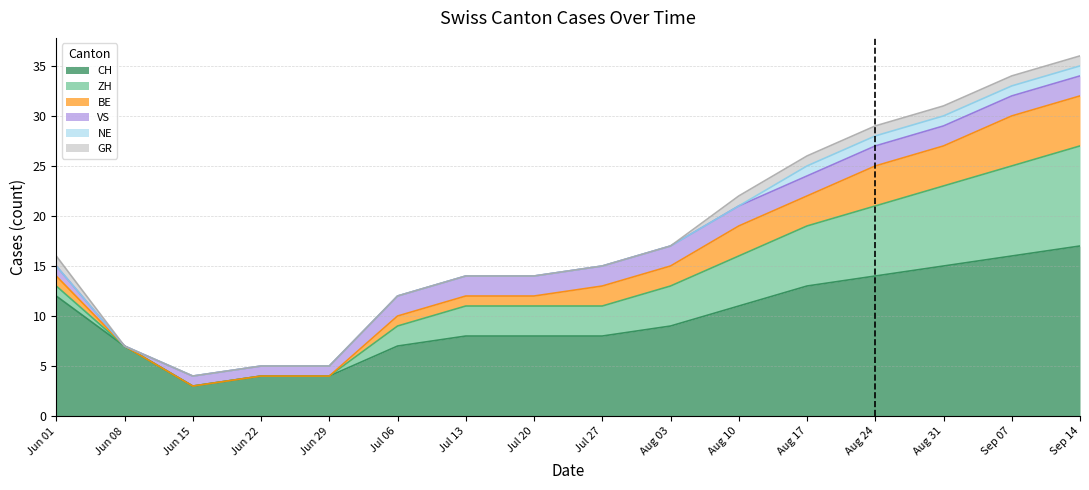

What position from the right is Jul 27?

8